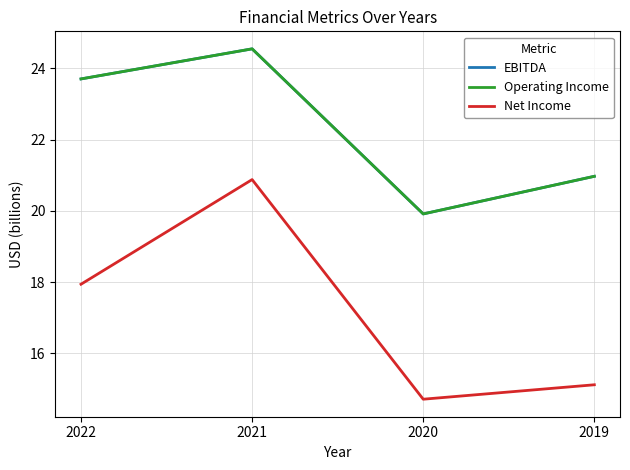

True or false: EBITDA and Net Income cross at least once.

False